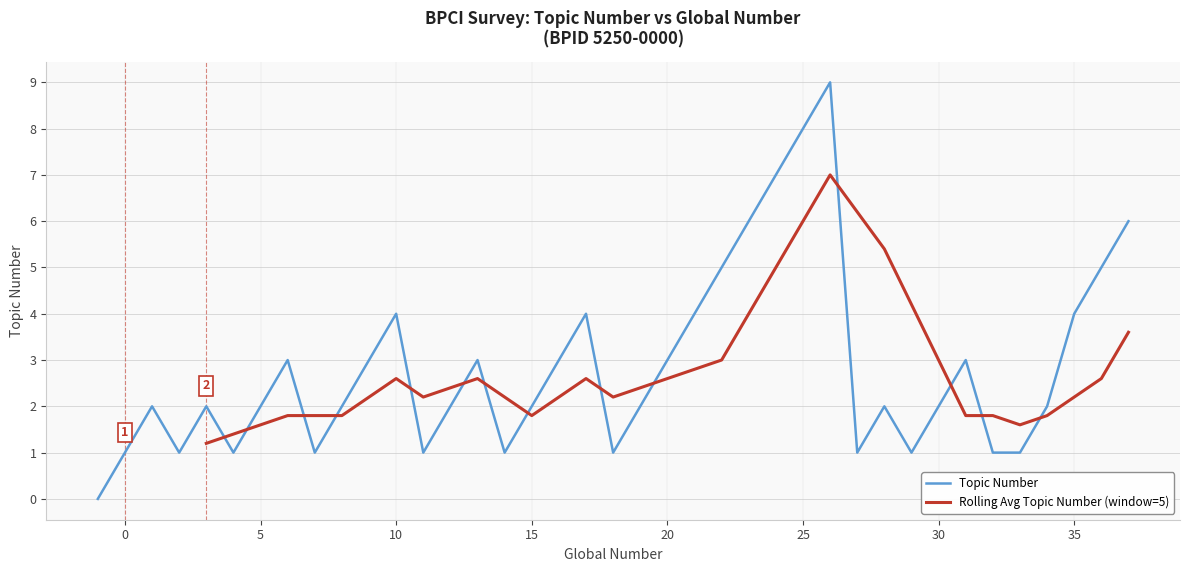

How many interior local peaks (higher than both neighbors) does the data have?

9